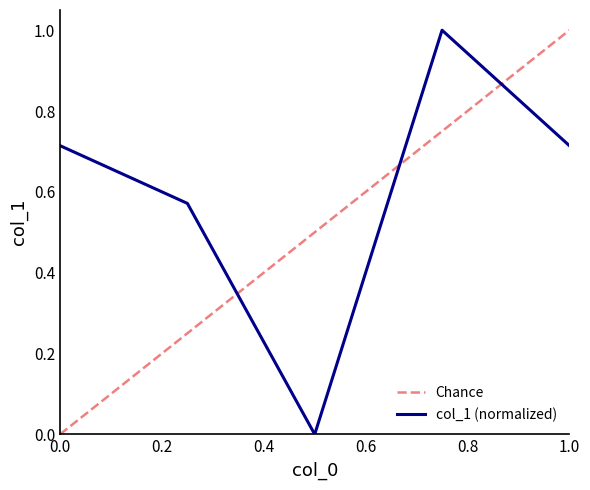

After their last crossing, which series has the higher values: col_1 (normalized) or Chance?

Chance